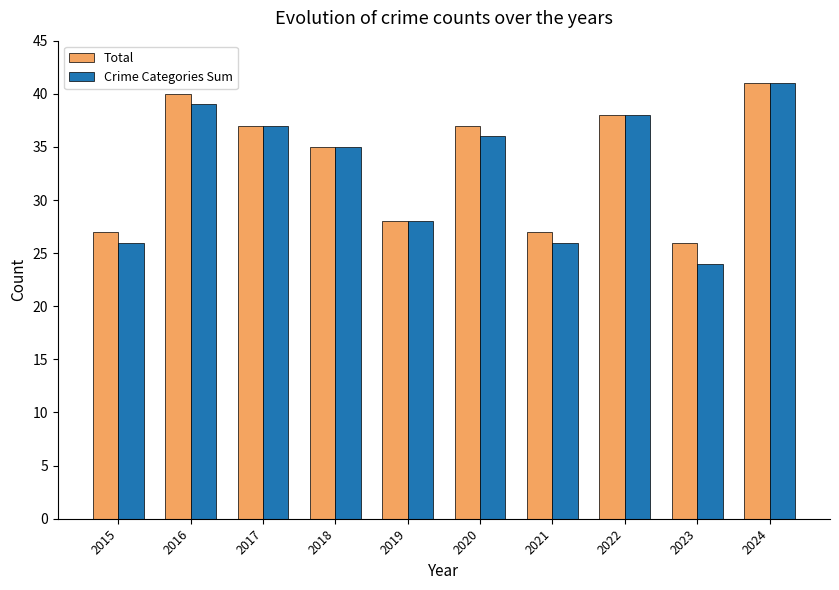

Which series has the largest total across all categories?

Total